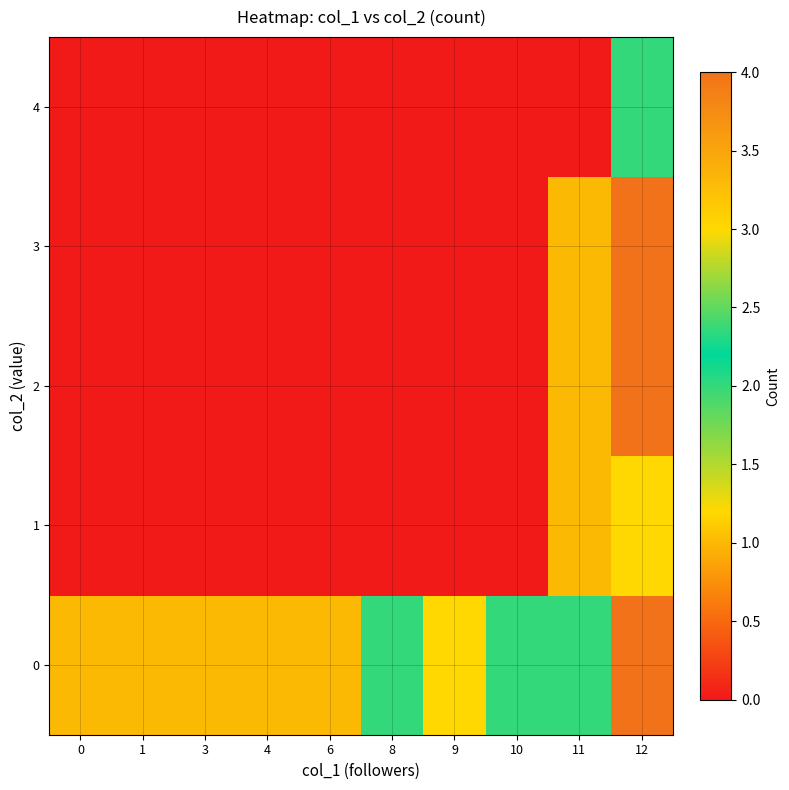

Rank the series at 12 from lowest to highest value.

4, 1, 0, 2, 3